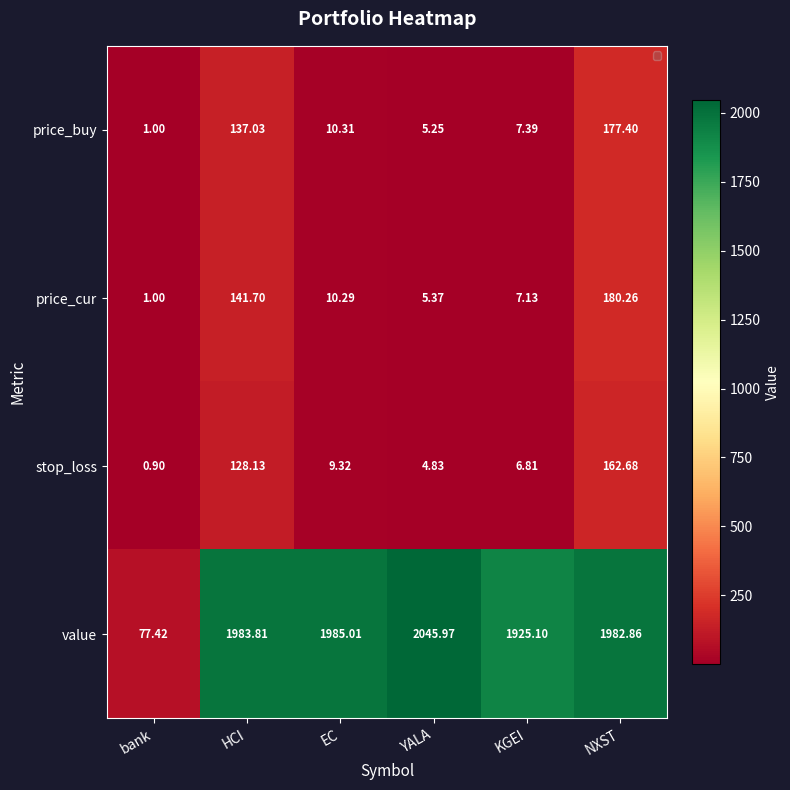

Count the number of data series in this chart.

4